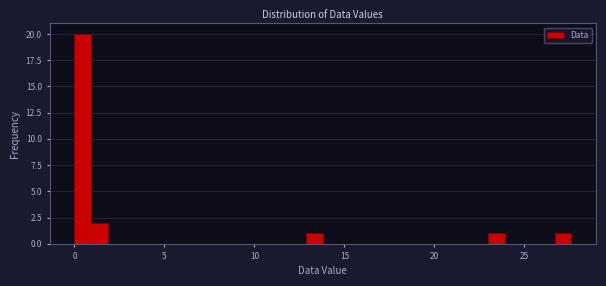

Around what value on the x-axis is the tallest bar? Give the approximate position of its centre, as read against the axis.

0.5